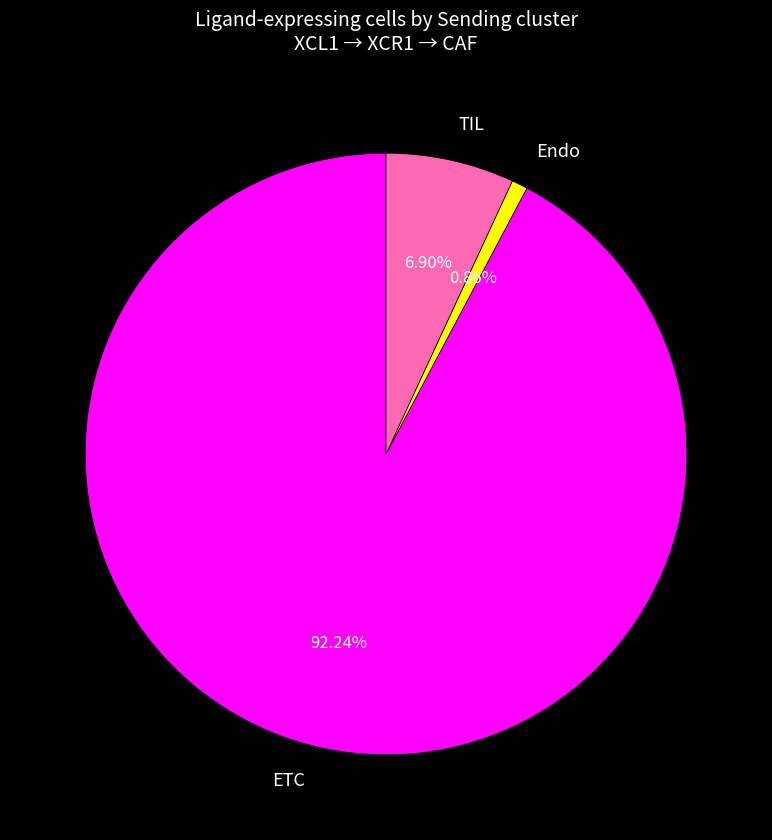

Which has a higher value, ETC or Endo?

ETC